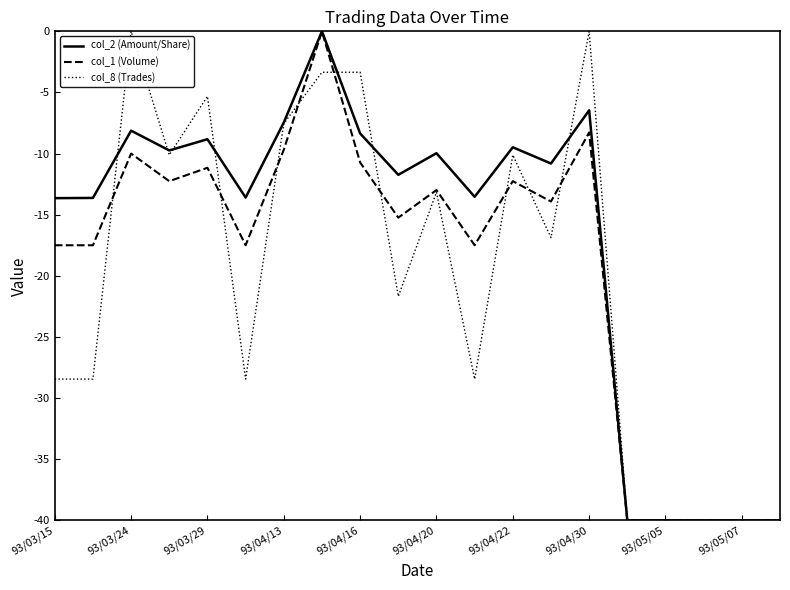

How many lines are shown in the chart?

3